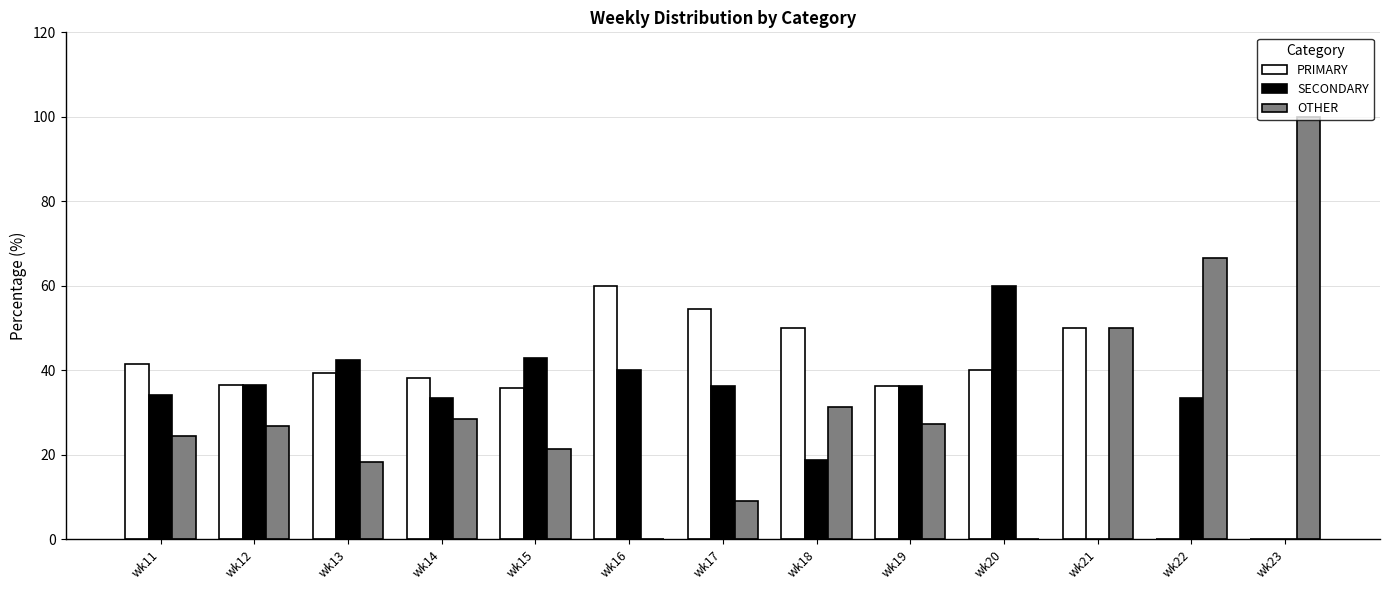

Are the bars grouped side by side (vs. stacked)?

Yes